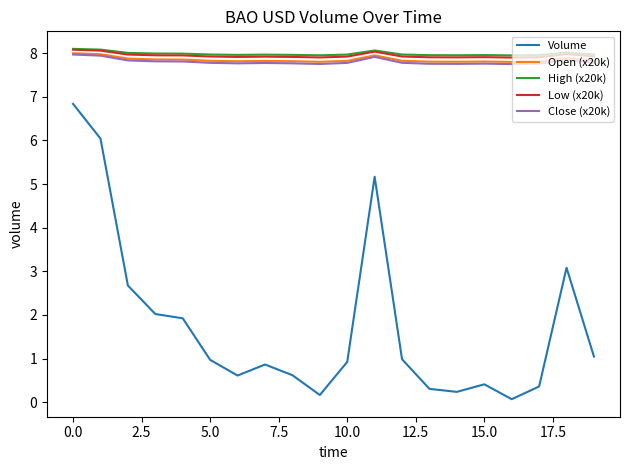

What is the difference between the maximum and minimum values in the Low (x20k) series?

0.2